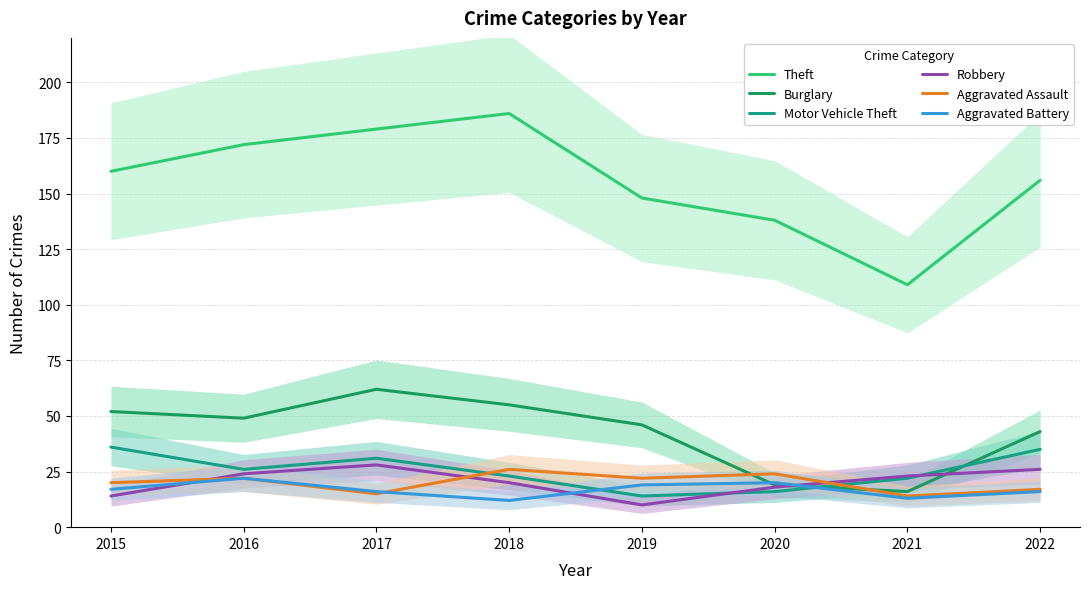

What is the maximum value for Theft?

186